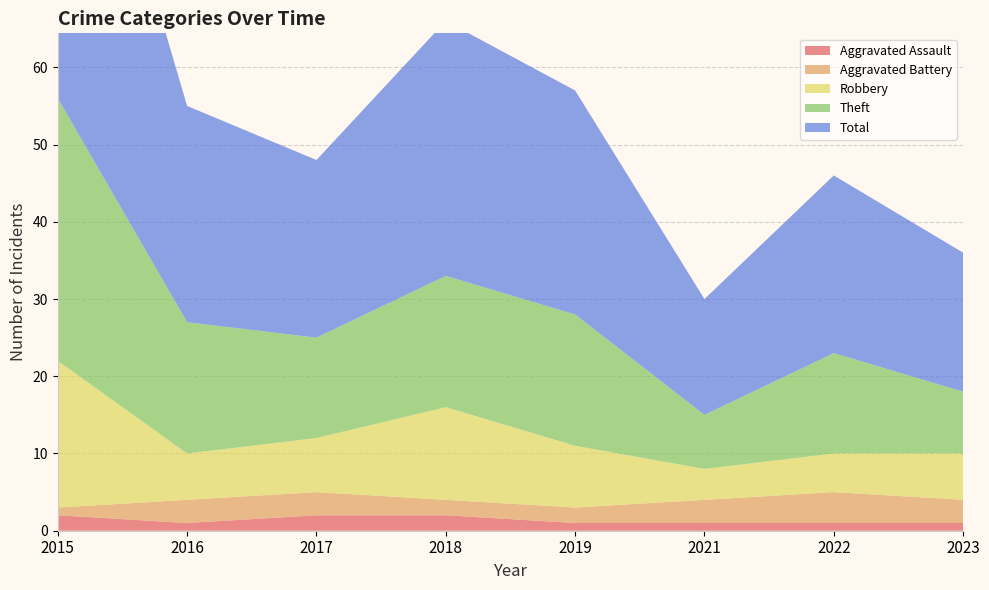

Reading left to right, list all the values displayed in this chart.

Aggravated Assault: 2	1	2	2	1	1	1	1
Aggravated Battery: 1	3	3	2	2	3	4	3
Robbery: 19	6	7	12	8	4	5	6
Theft: 34	17	13	17	17	7	13	8
Total: 56	28	23	33	29	15	23	18